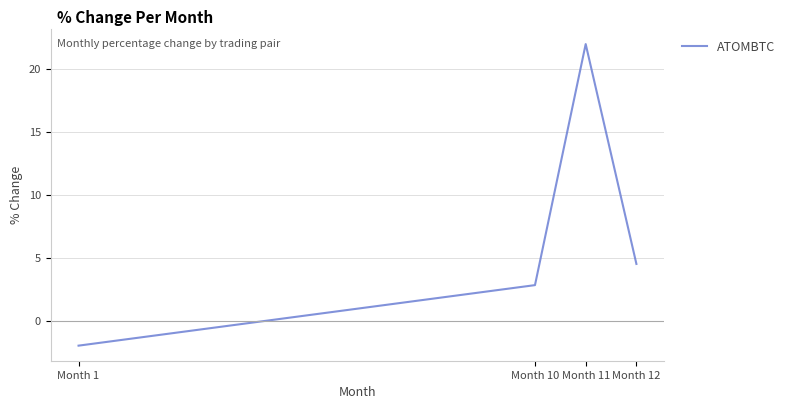

Rank the categories by value from highest to lowest.

Month 11, Month 12, Month 10, Month 1